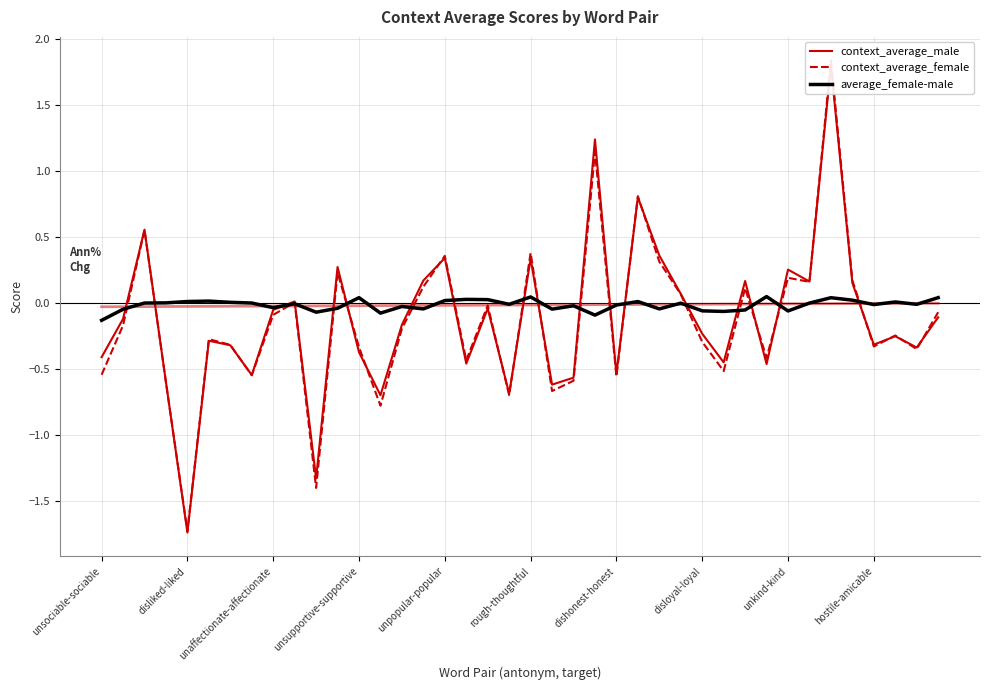

Which series changed the most between 10 and 29?

context_average_female